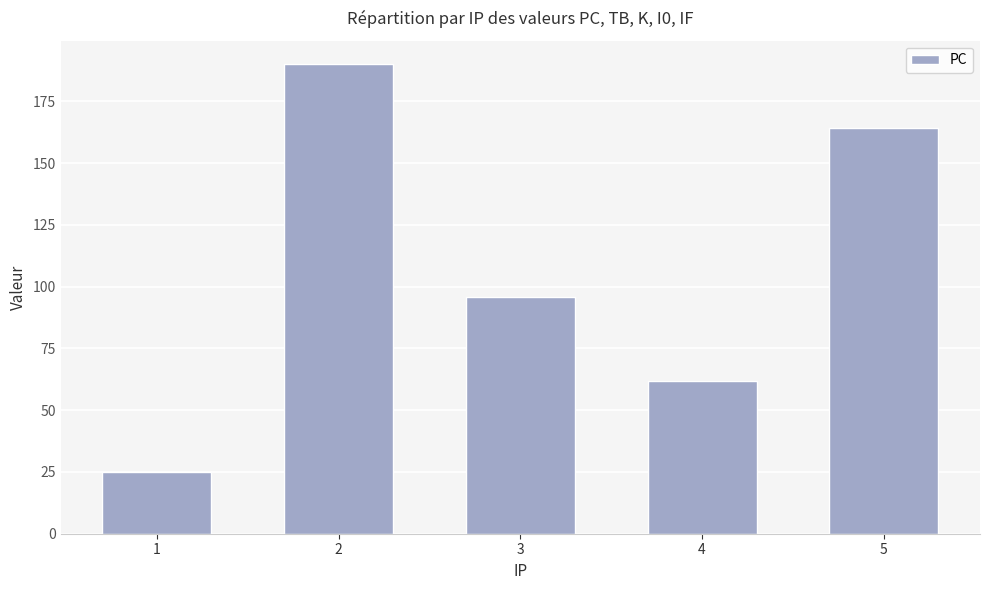

What is the change in value from 3 to 5?

+68